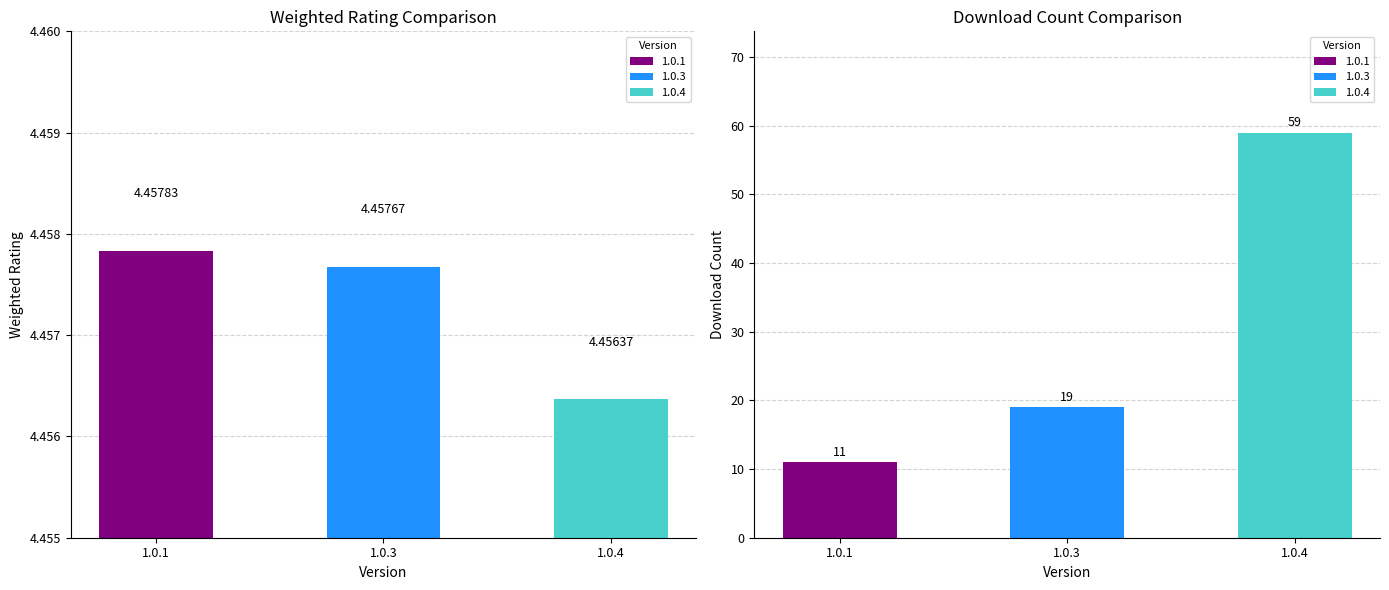

Which category has the lowest value in the install series?

1.0.4